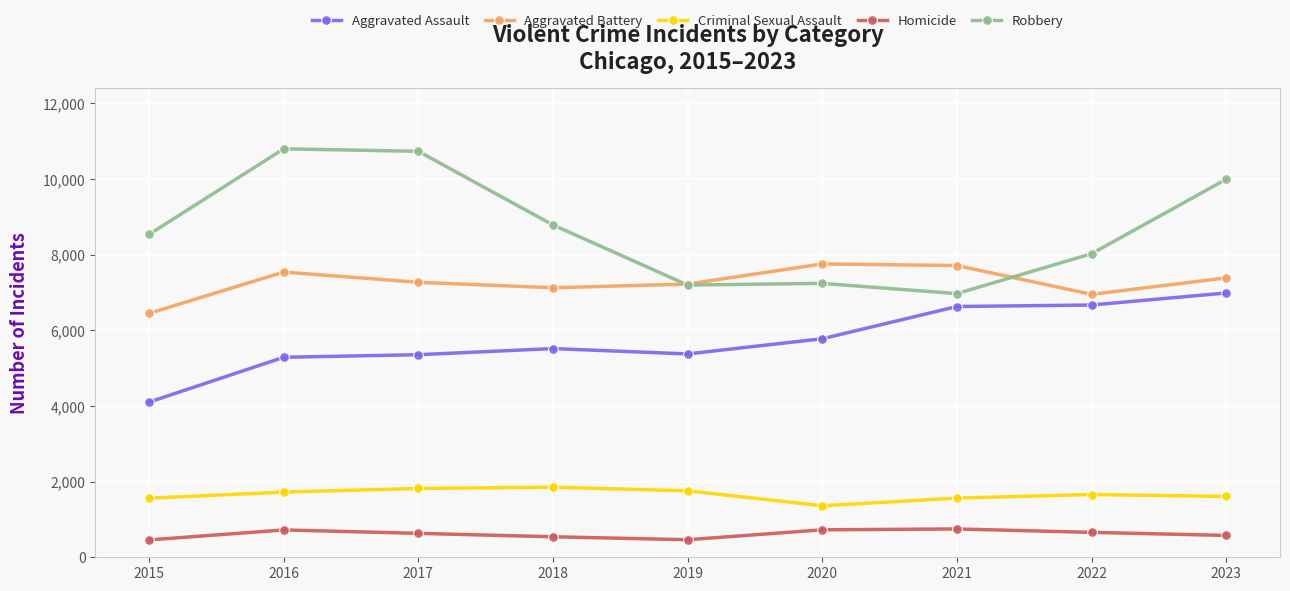

True or false: Criminal Sexual Assault and Aggravated Assault cross at least once.

False